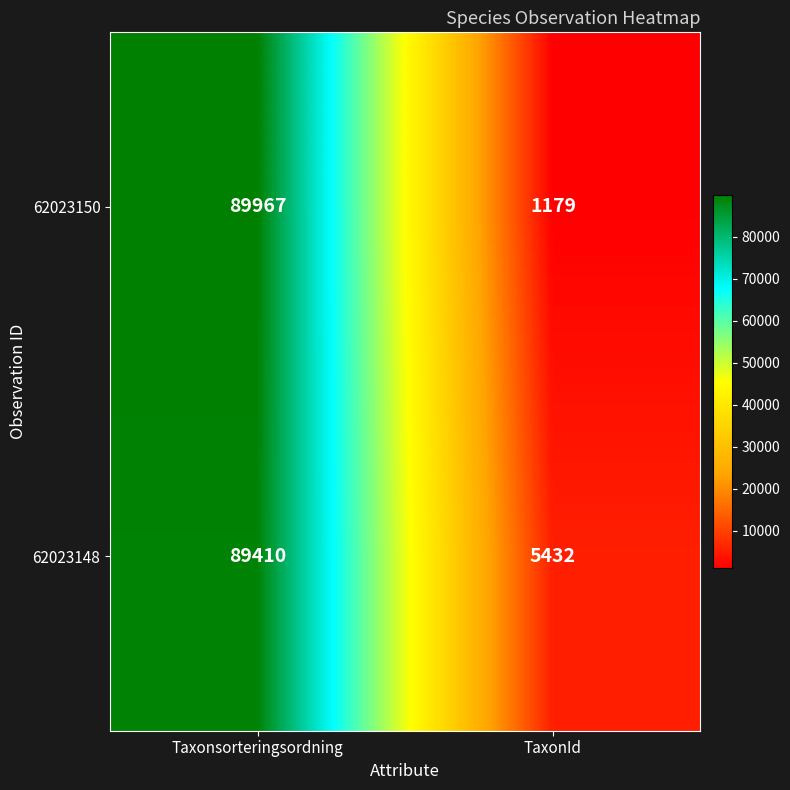

Which series has the largest total across all categories?

62023148